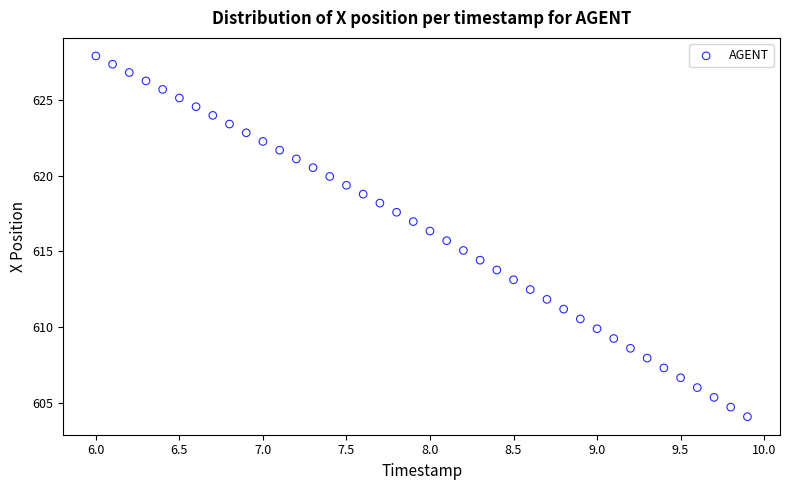

What is the range of Y values (max minus min)?

23.9